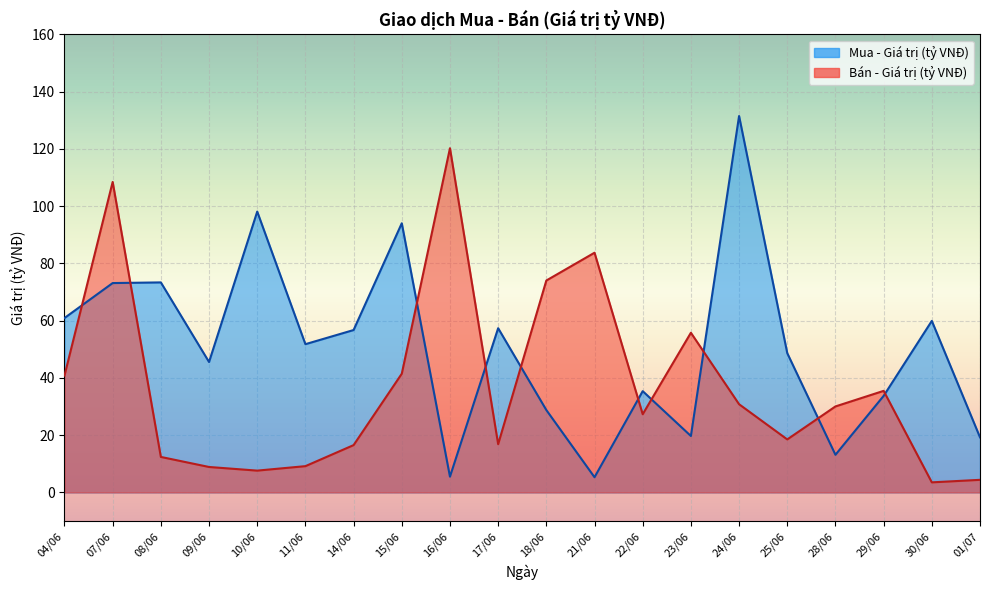

What is the total value across all series at 07/06?

181.6